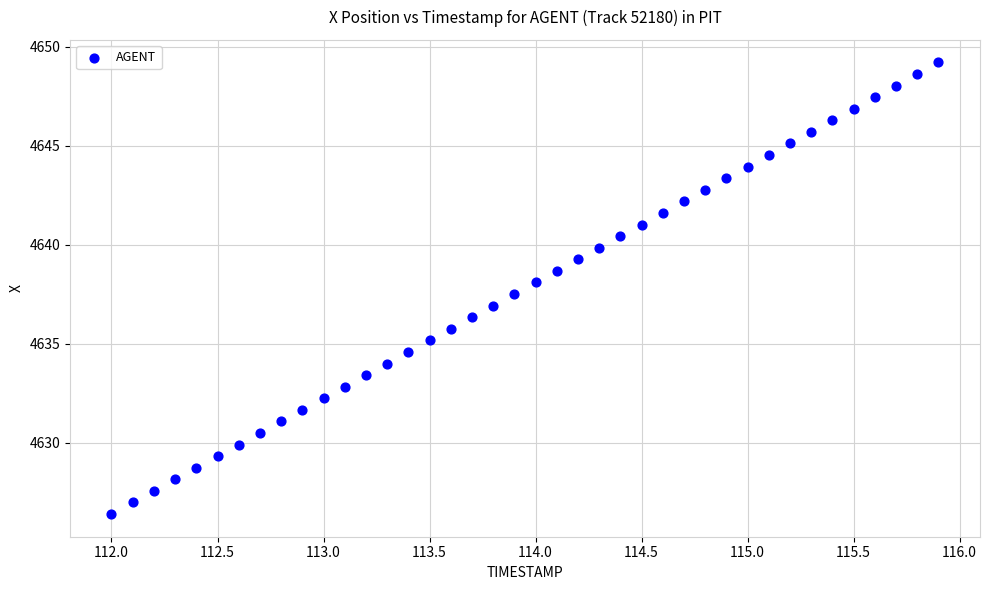

What is the range of Y values (max minus min)?

22.8